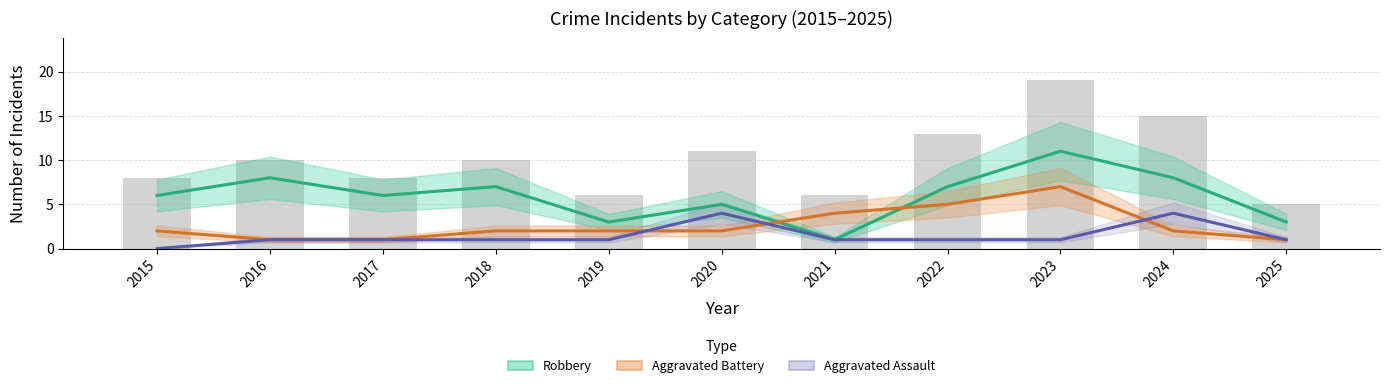

What is the value of the Robbery bar at the 9th from the left?

11